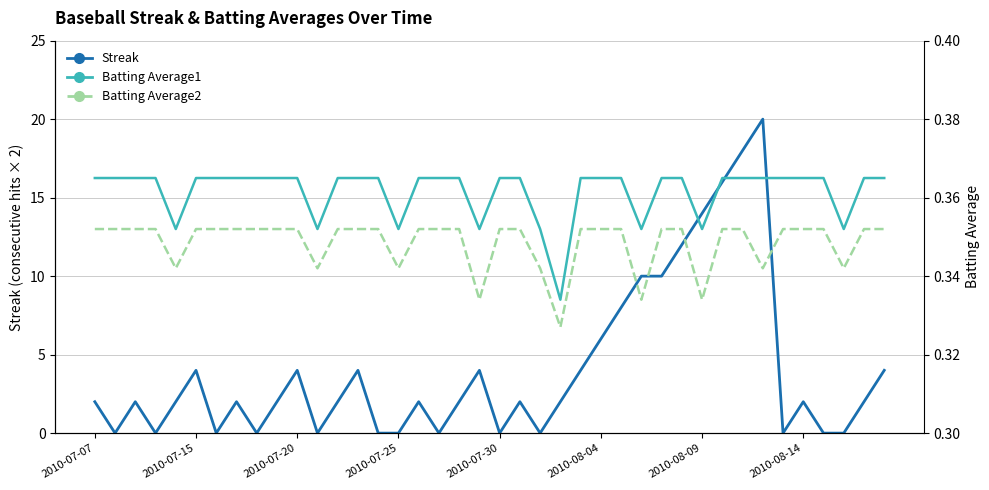

Reading left to right, extract all data points from this chart.

Streak: 2.0	0.0	2.0	0.0	2.0	4.0	0.0	2.0	0.0	2.0	4.0	0.0	2.0	4.0	0.0	0.0	2.0	0.0	2.0	4.0	0.0	2.0	0.0	2.0	4.0	6.0	8.0	10.0	10.0	12.0	14.0	16.0	18.0	20.0	0.0	2.0	0.0	0.0	2.0	4.0
Batting Average1: 0.4	0.4	0.4	0.4	0.4	0.4	0.4	0.4	0.4	0.4	0.4	0.4	0.4	0.4	0.4	0.4	0.4	0.4	0.4	0.4	0.4	0.4	0.4	0.3	0.4	0.4	0.4	0.4	0.4	0.4	0.4	0.4	0.4	0.4	0.4	0.4	0.4	0.4	0.4	0.4
Batting Average2: 0.4	0.4	0.4	0.4	0.3	0.4	0.4	0.4	0.4	0.4	0.4	0.3	0.4	0.4	0.4	0.3	0.4	0.4	0.4	0.3	0.4	0.4	0.3	0.3	0.4	0.4	0.4	0.3	0.4	0.4	0.3	0.4	0.4	0.3	0.4	0.4	0.4	0.3	0.4	0.4